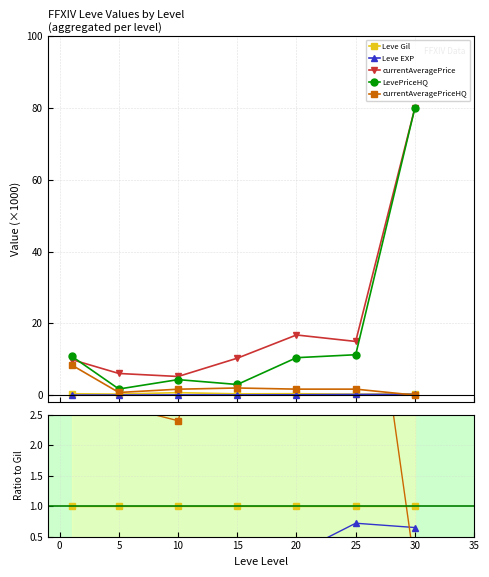

What is the value of the currentAveragePriceHQ point at the 3rd from the left?

2.4